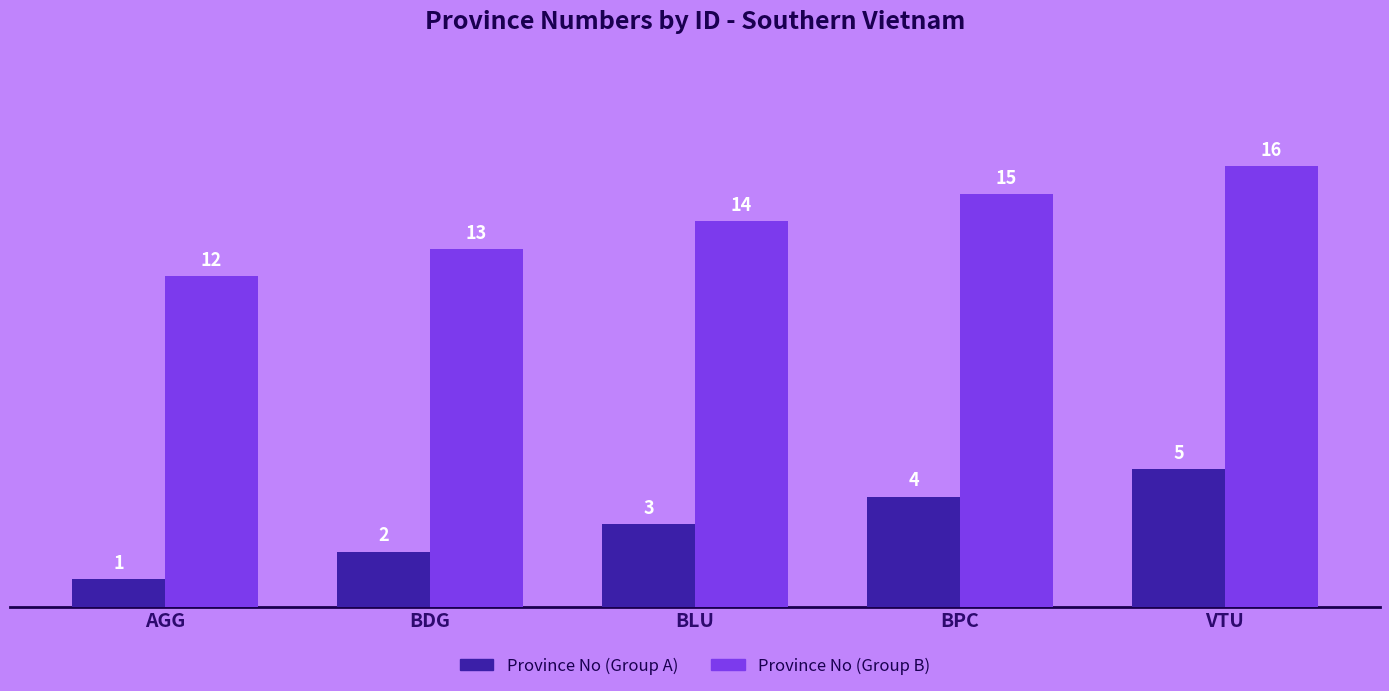

How many categories are shown in the chart?

5